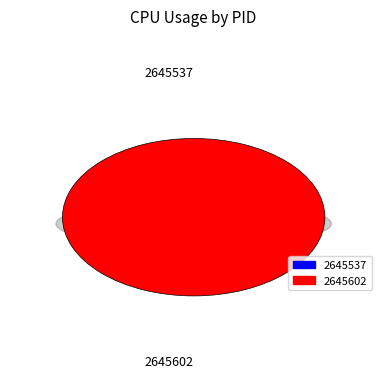

Combined, do 2645602 and 2645537 account for over 50%?

Yes